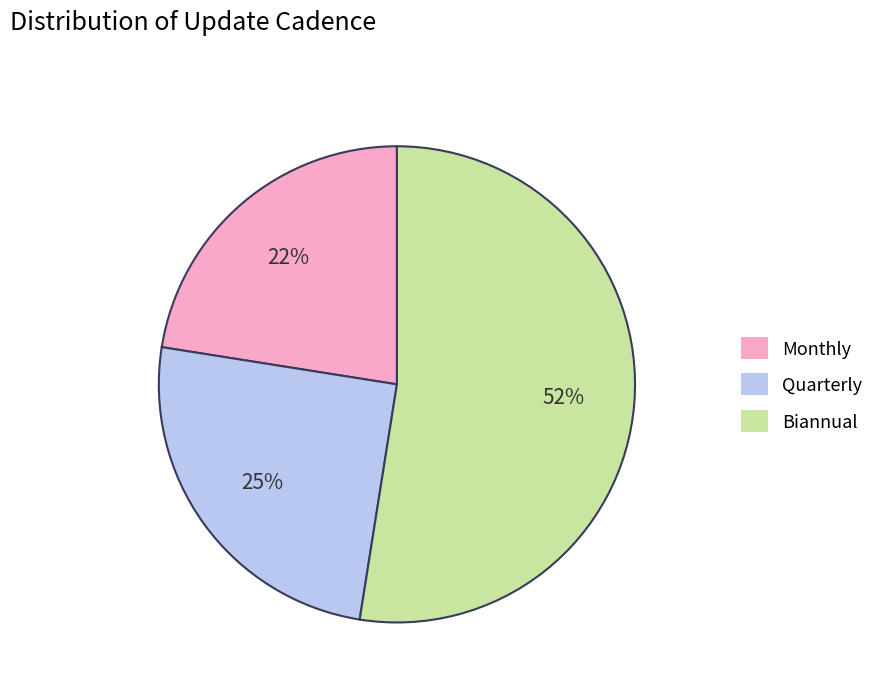

How many slices are in this pie chart?

3